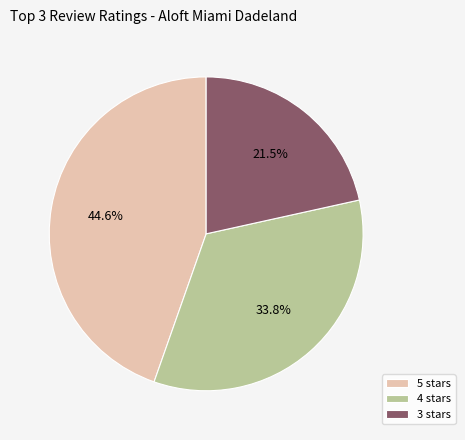

What is the ratio of the value at 3 stars to the value at 5 stars?

0.5